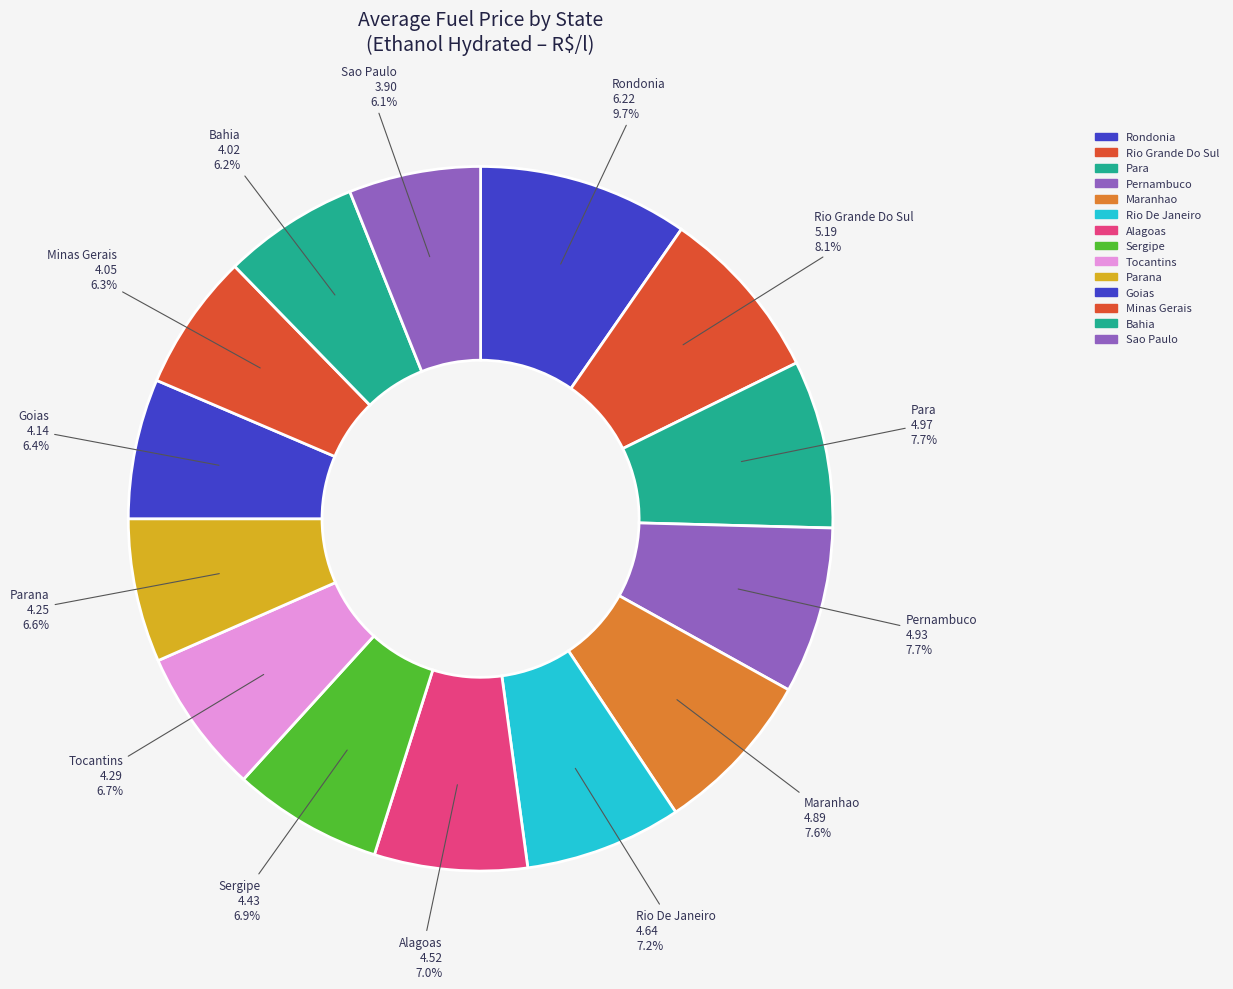

What is the largest slice in the pie chart?

Rondonia